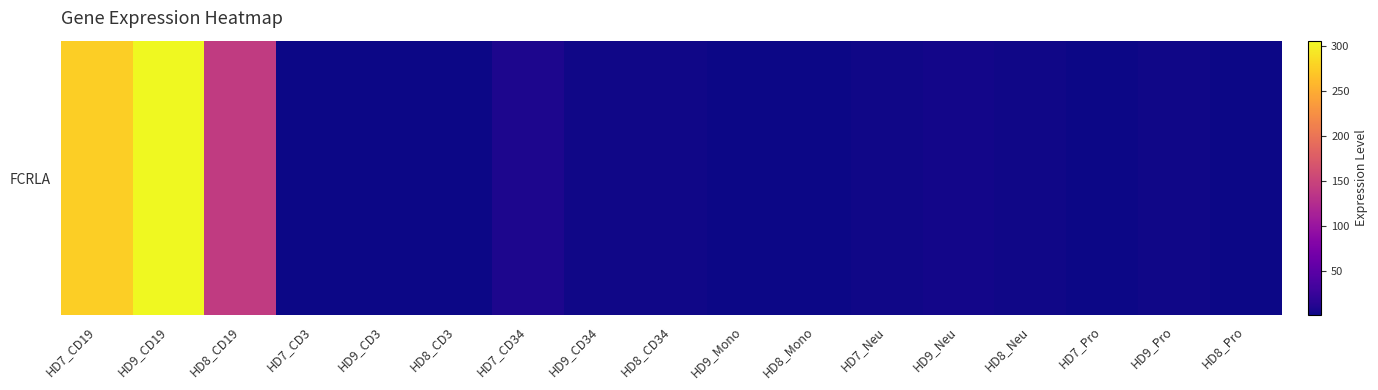

What is the sum of all values?

761.0